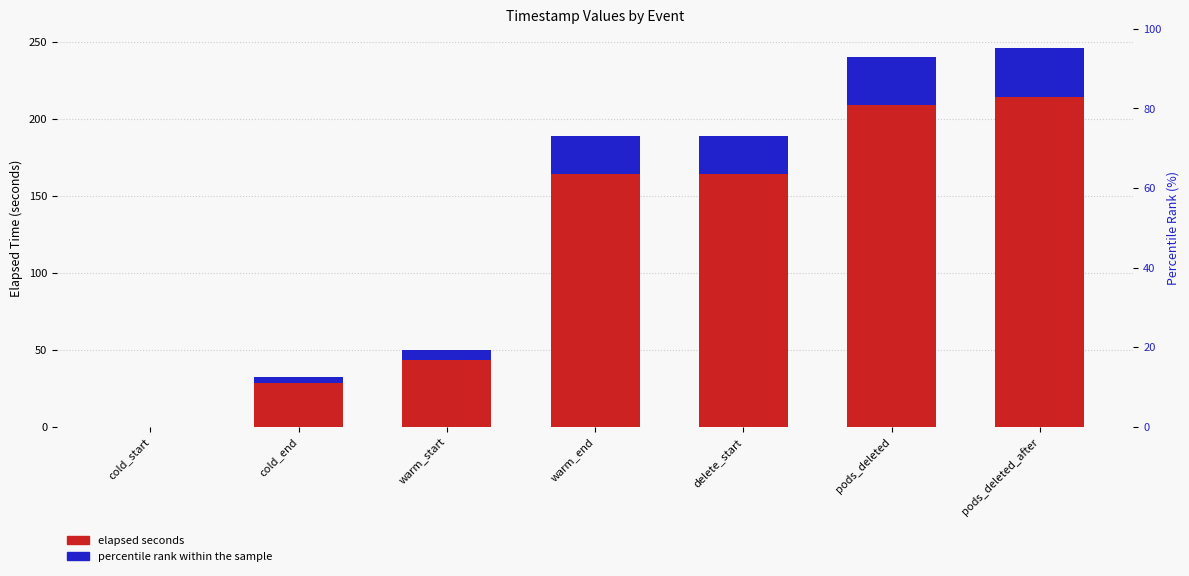

Reading left to right, what are all the values shown in this chart?

elapsed seconds: cold_start=0.0	cold_end=28.3	warm_start=43.3	warm_end=164.2	delete_start=164.2	pods_deleted=208.8	pods_deleted_after=213.9
percentile rank within the sample: cold_start=0.0	cold_end=4.2	warm_start=6.5	warm_end=24.6	delete_start=24.6	pods_deleted=31.3	pods_deleted_after=32.1